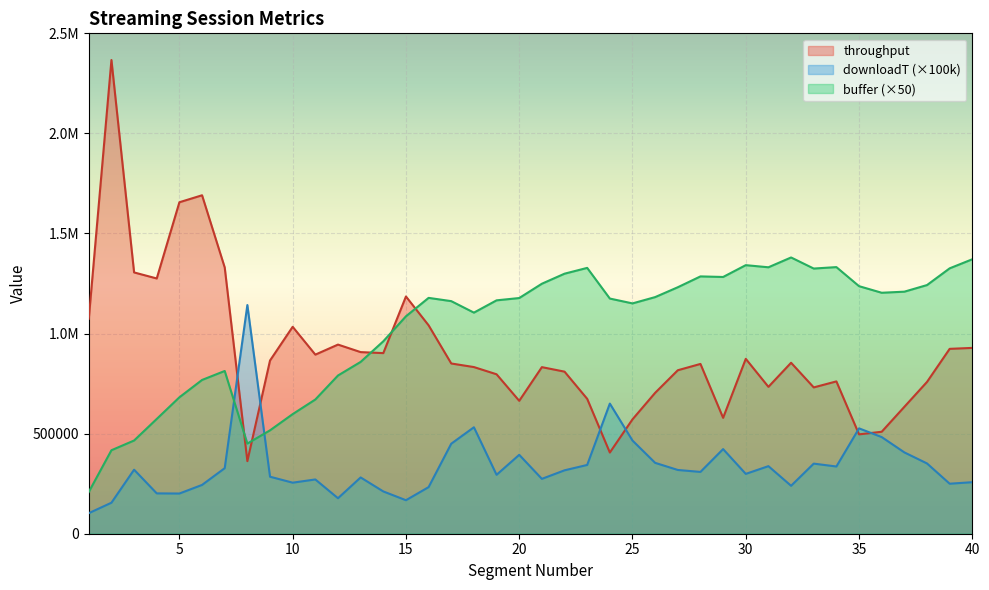

True or false: buffer has more than 1 interior local peaks.

True